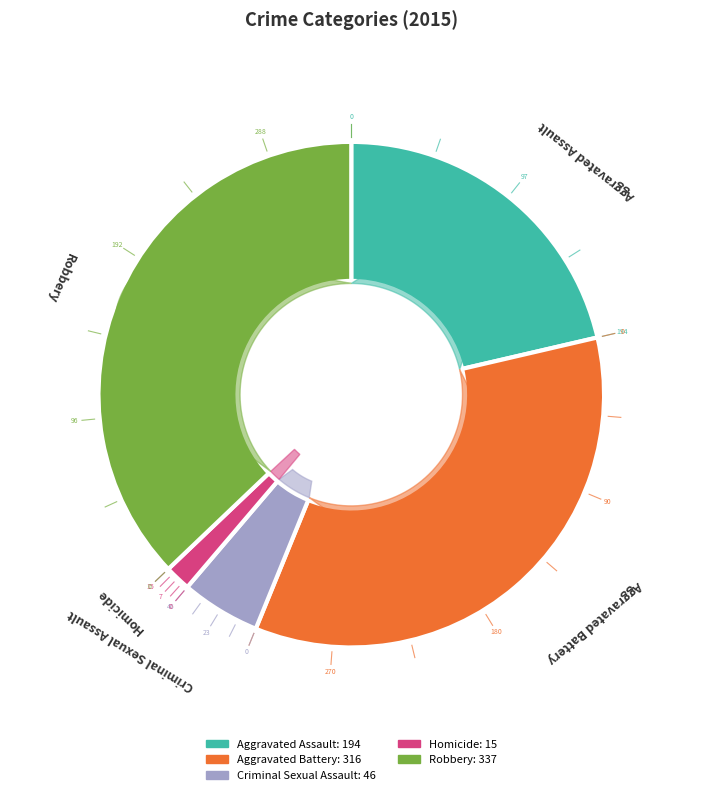

How much of the chart is everything except Aggravated Assault?

78.6%